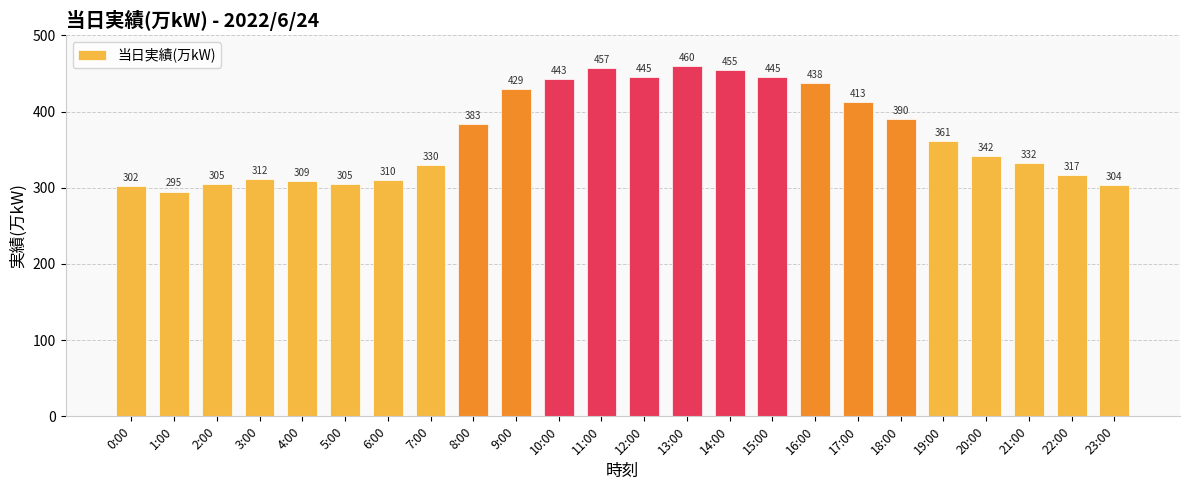

What is the difference between the maximum and second lowest values?

158